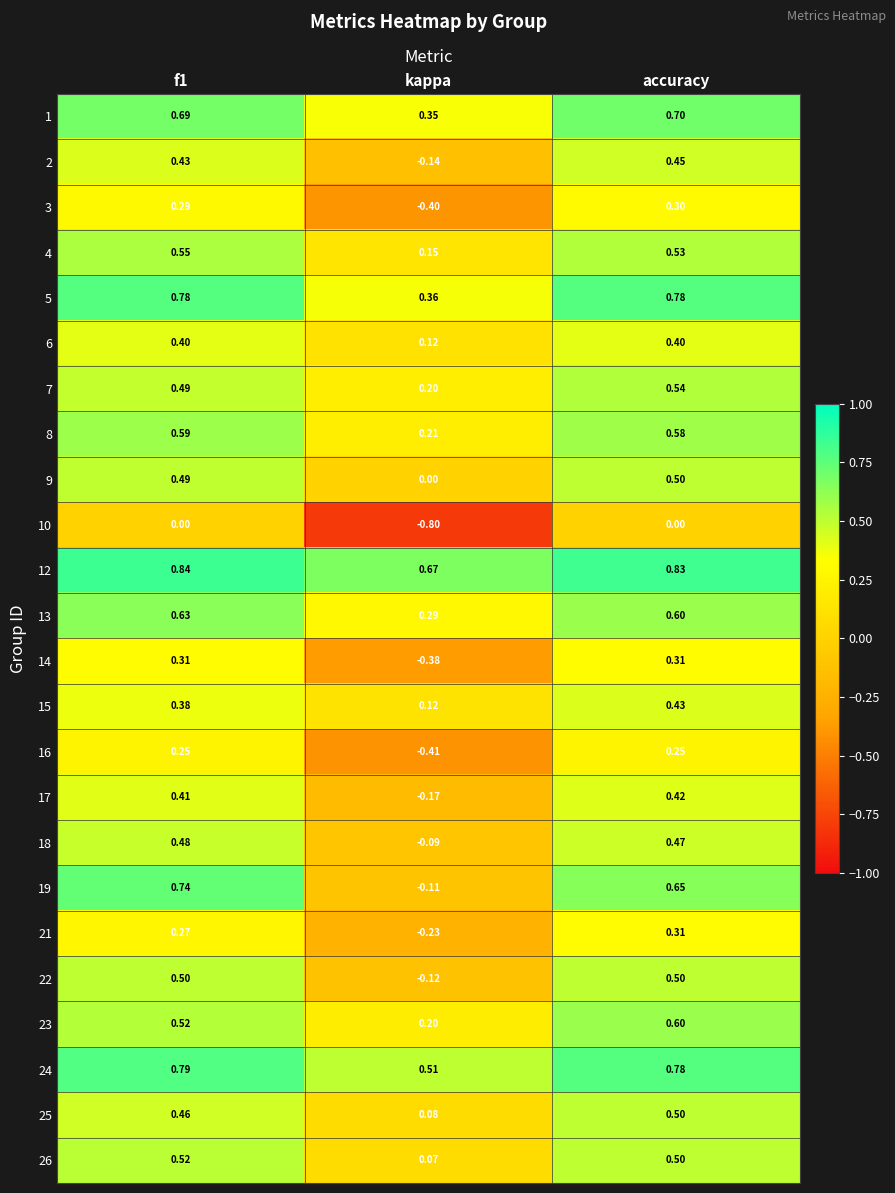

What is the total value across all series at f1?

11.8